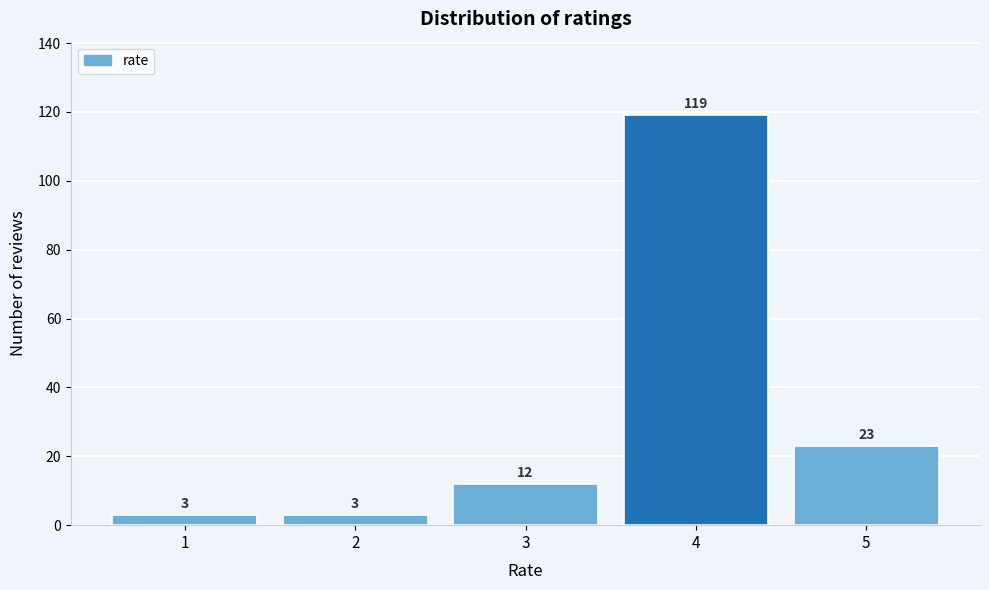

Reading left to right, list all the values displayed in this chart.

1=3	2=3	3=12	4=119	5=23